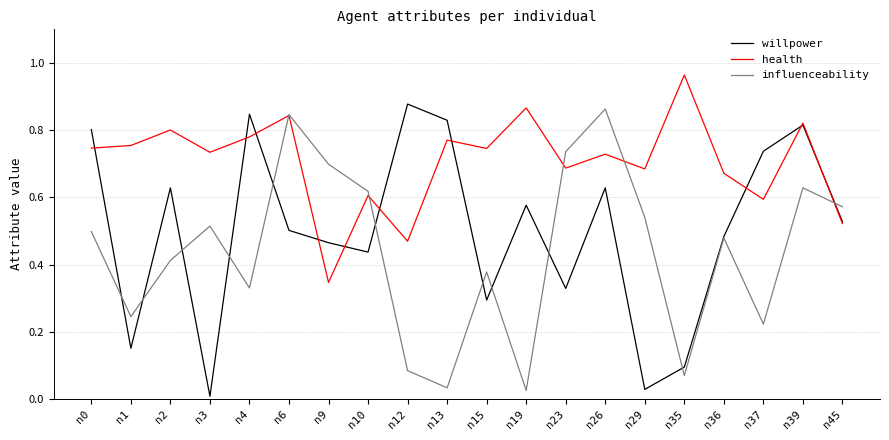

How many interior local valleys does the influenceability series have?

6